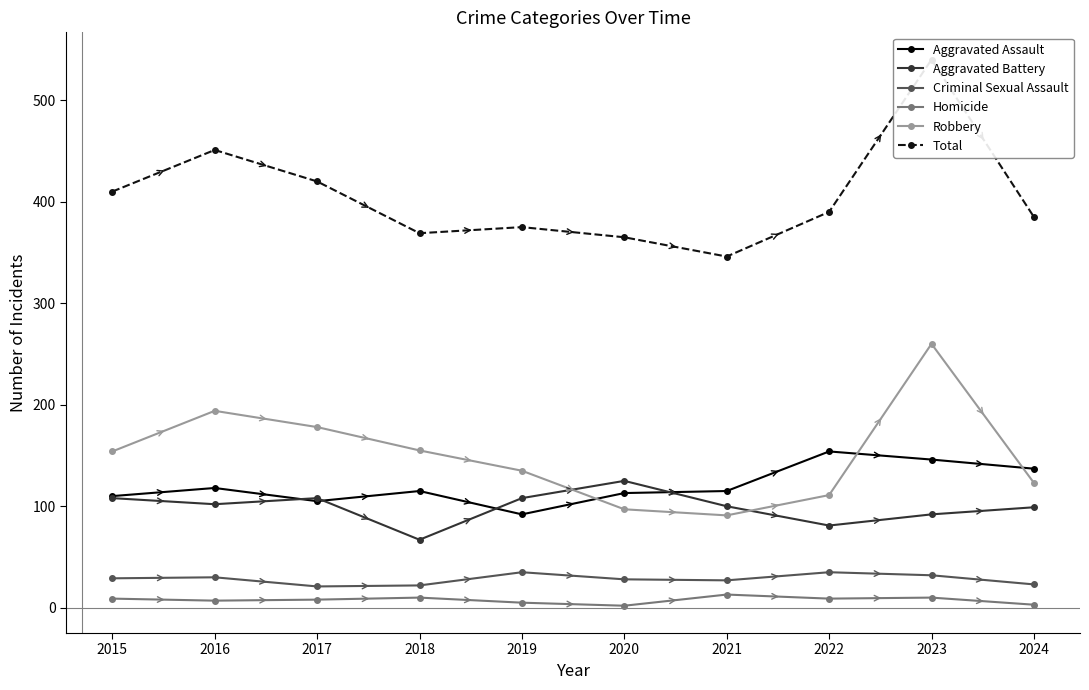

What is the maximum value shown in the chart?

540